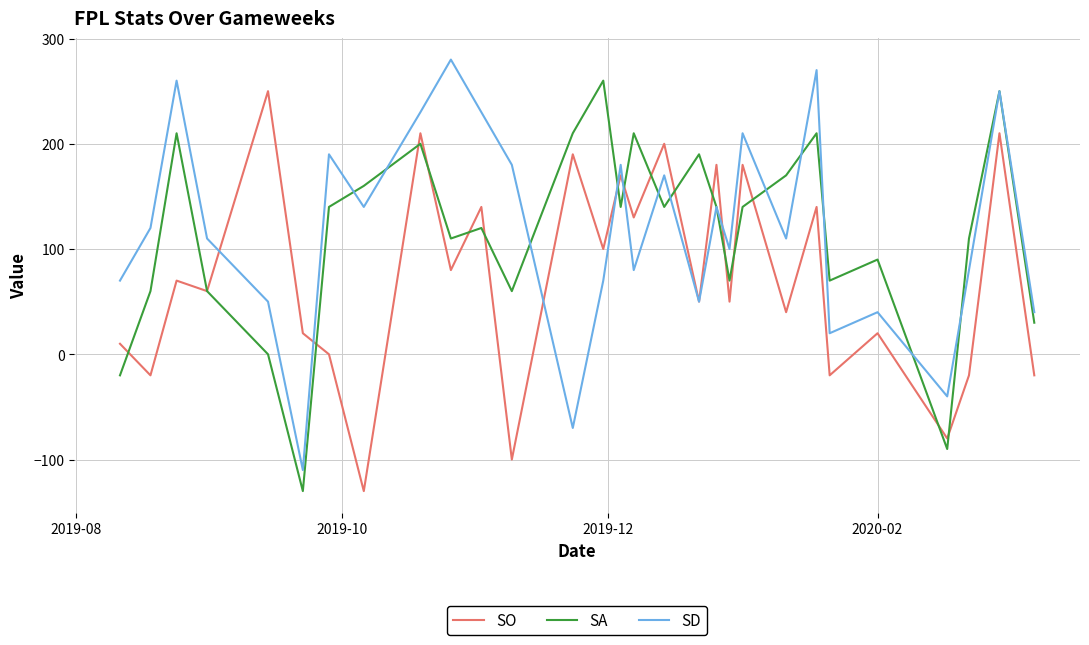

What is the smallest value displayed?

-130